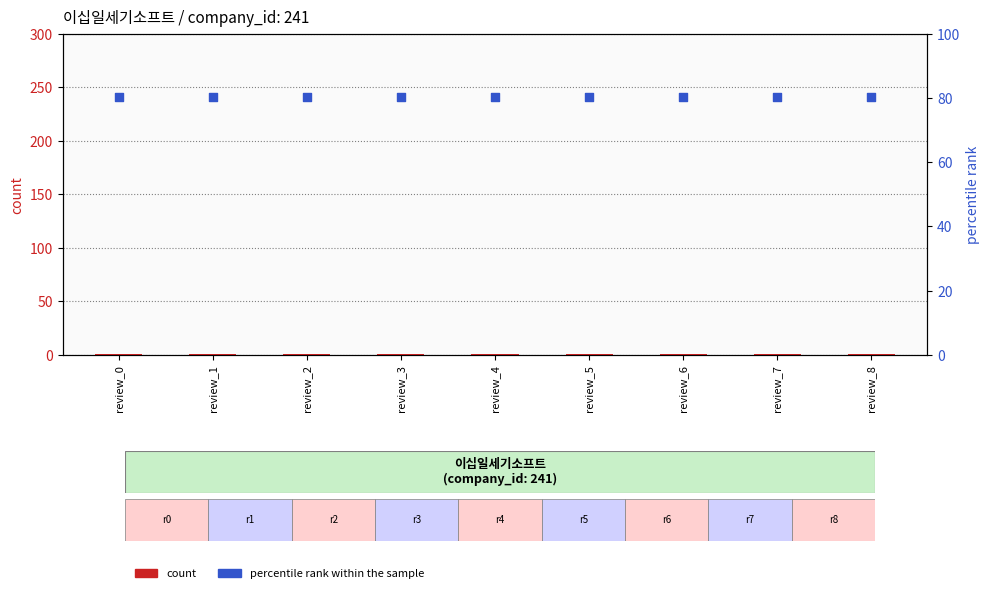

At which category is the sum across all series the highest?

review_0